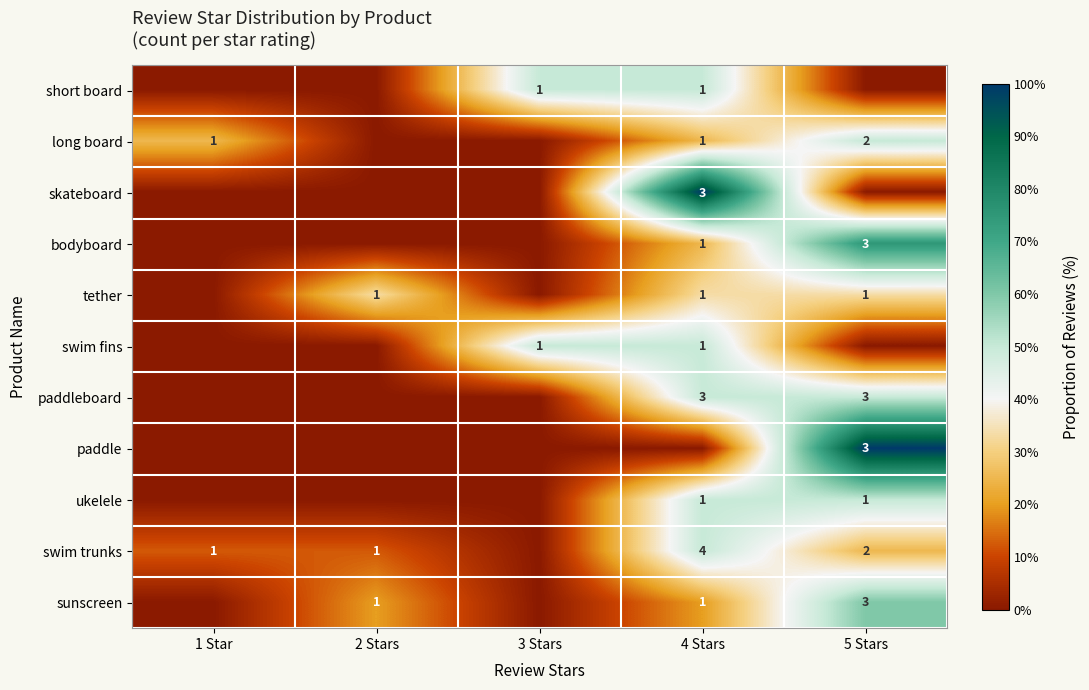

The value of ukelele at 4 Stars is 1. True or false?

True